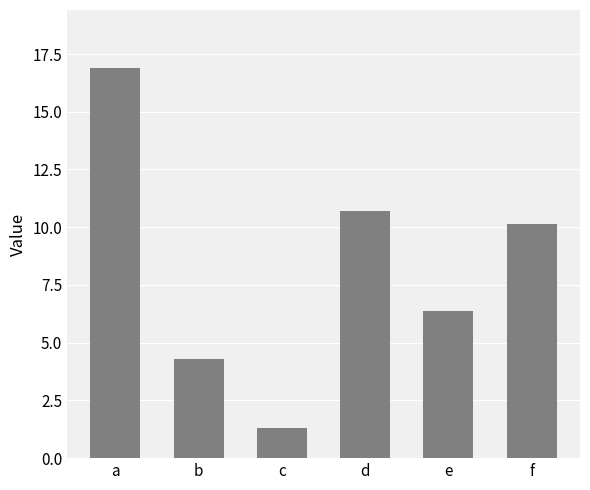

What is the difference between the maximum and minimum values?

15.6